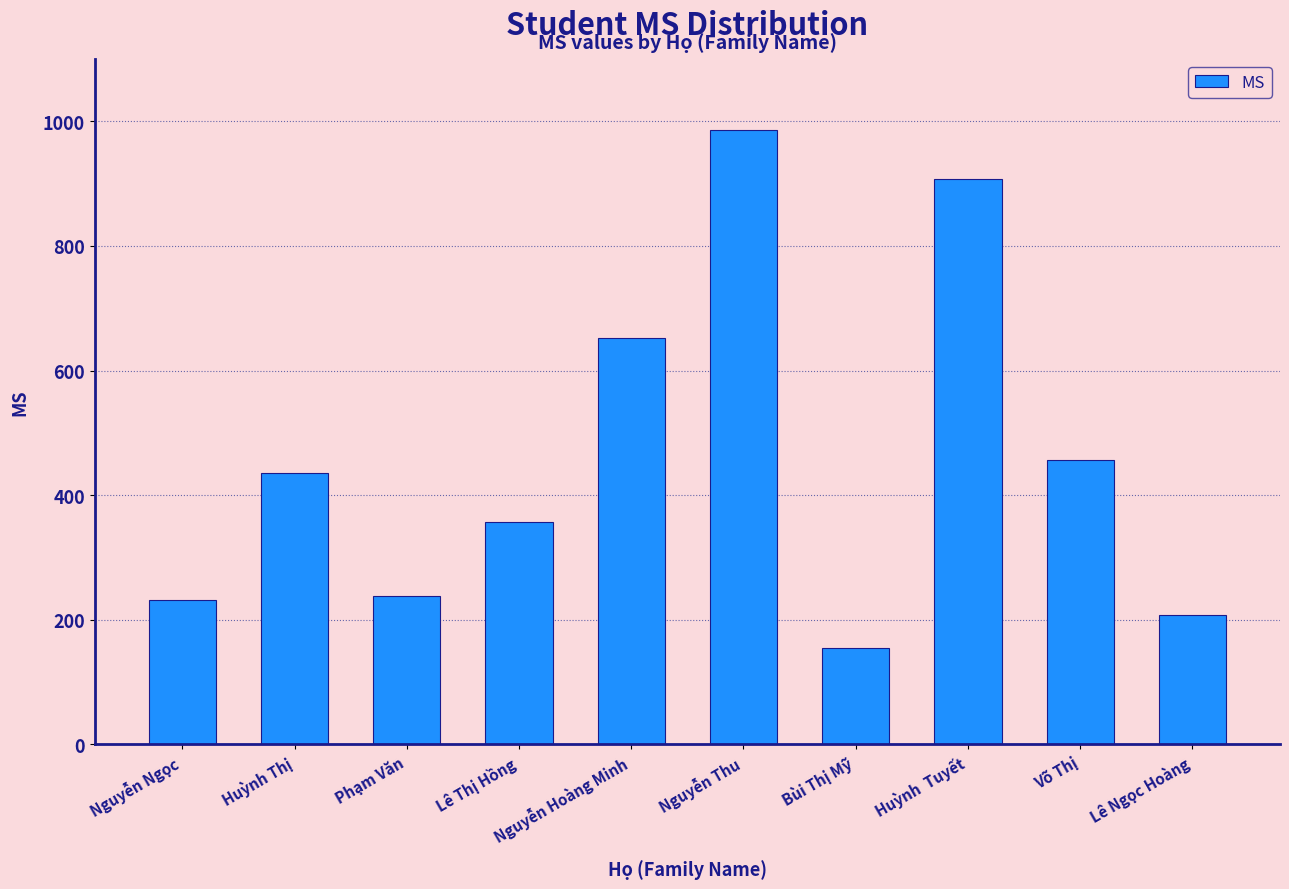

What is the difference between the maximum and minimum values?

832